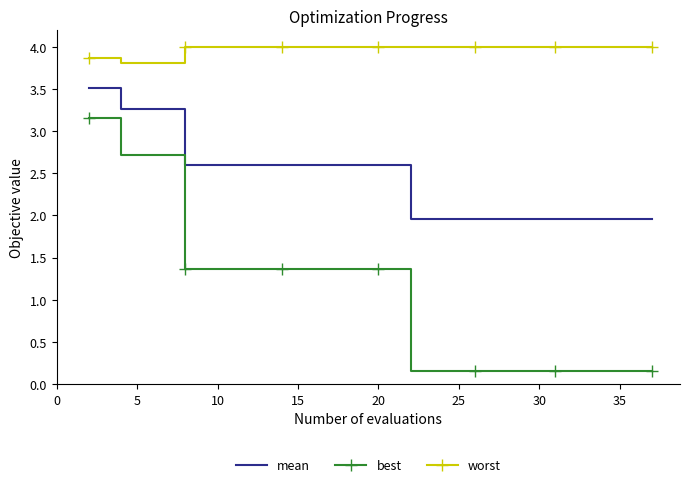

Which series has the largest range (max minus min)?

best